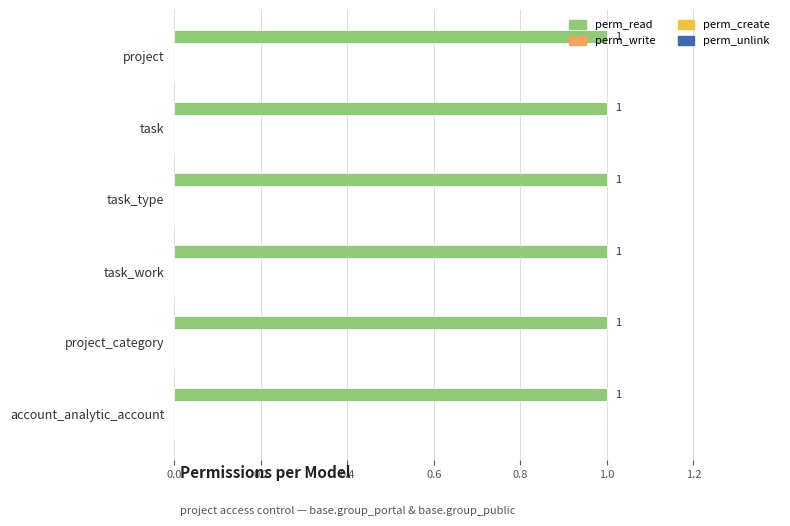

What are all the series names shown in the legend?

perm_read, perm_write, perm_create, perm_unlink